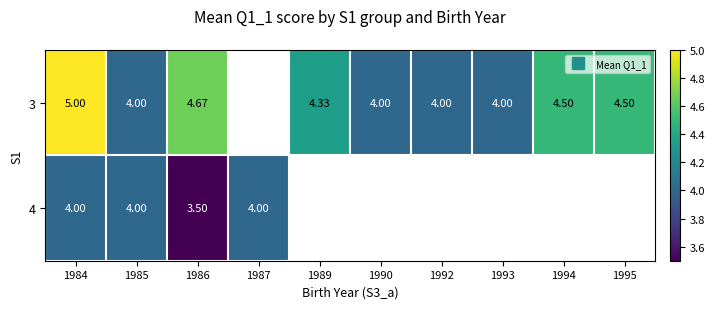

At which category is the sum across all series the highest?

1984